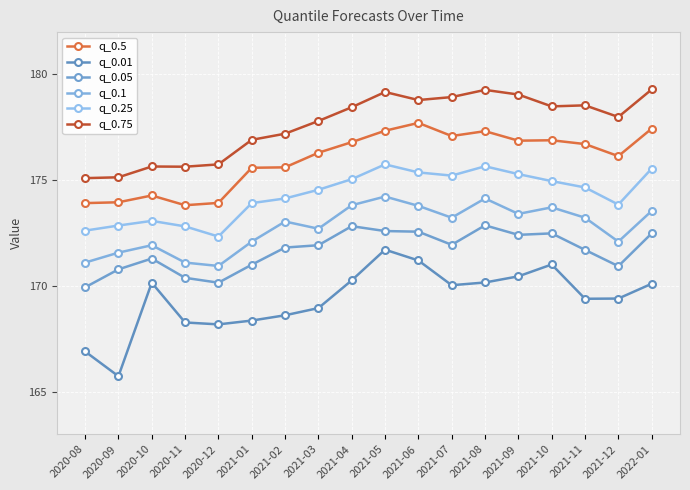

What is the sum of the q_0.25 values at 2021-09 and 2021-11?

349.9